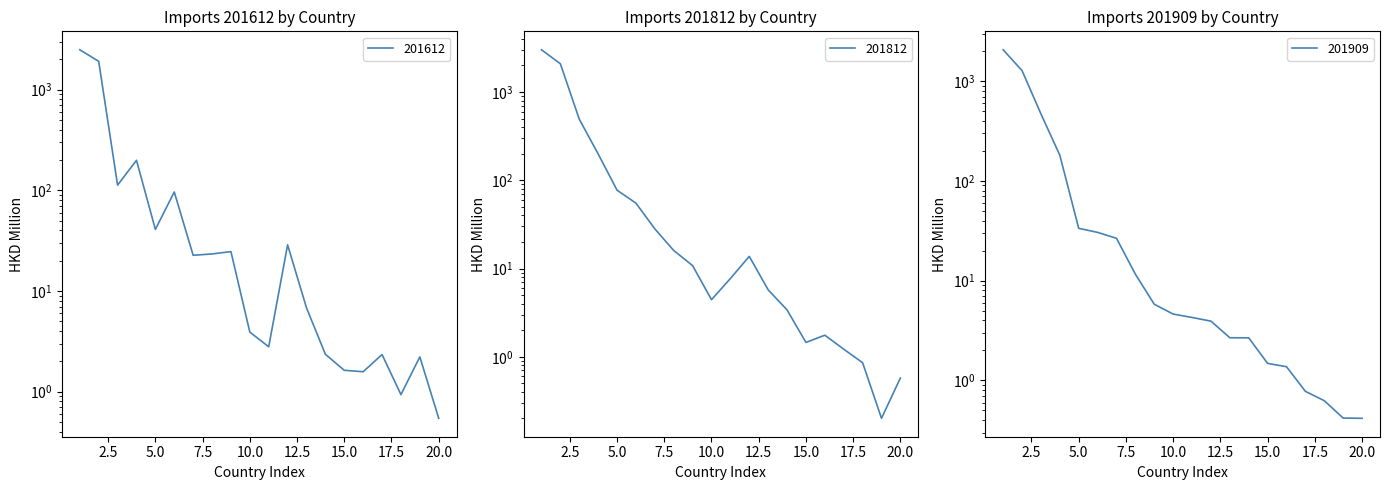

How many values in the 201809 series exceed 4?

11